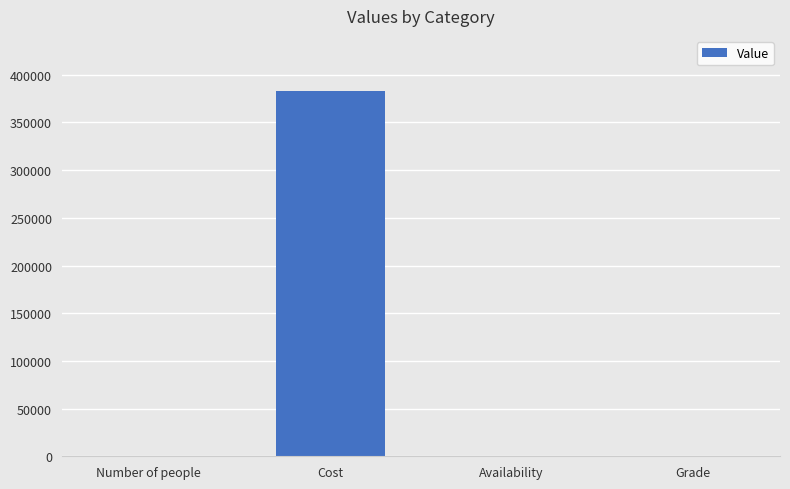

What is the change in value from Cost to Grade?

-383296.5